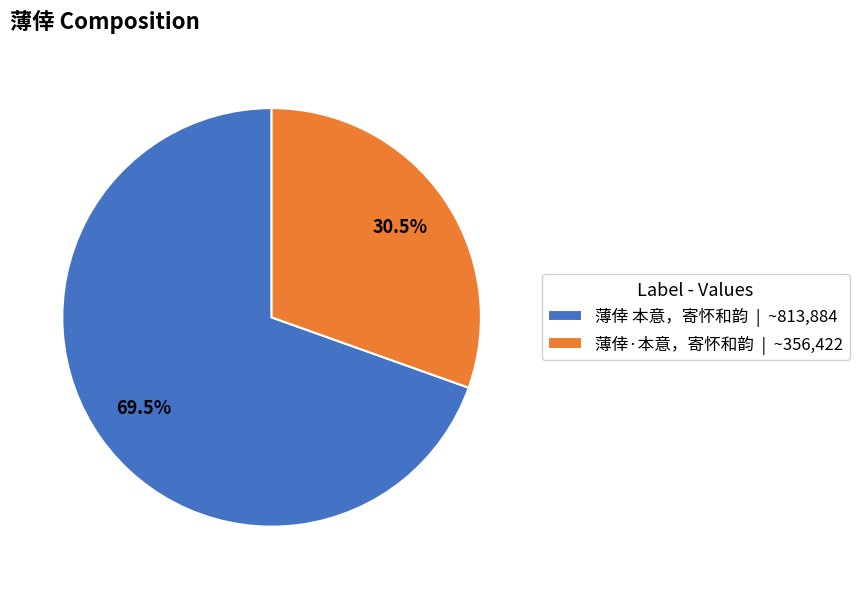

To the nearest percent, what is the difference between the 薄倖·本意，寄怀和韵 and 薄倖 本意，寄怀和韵 slice percentages?

39%